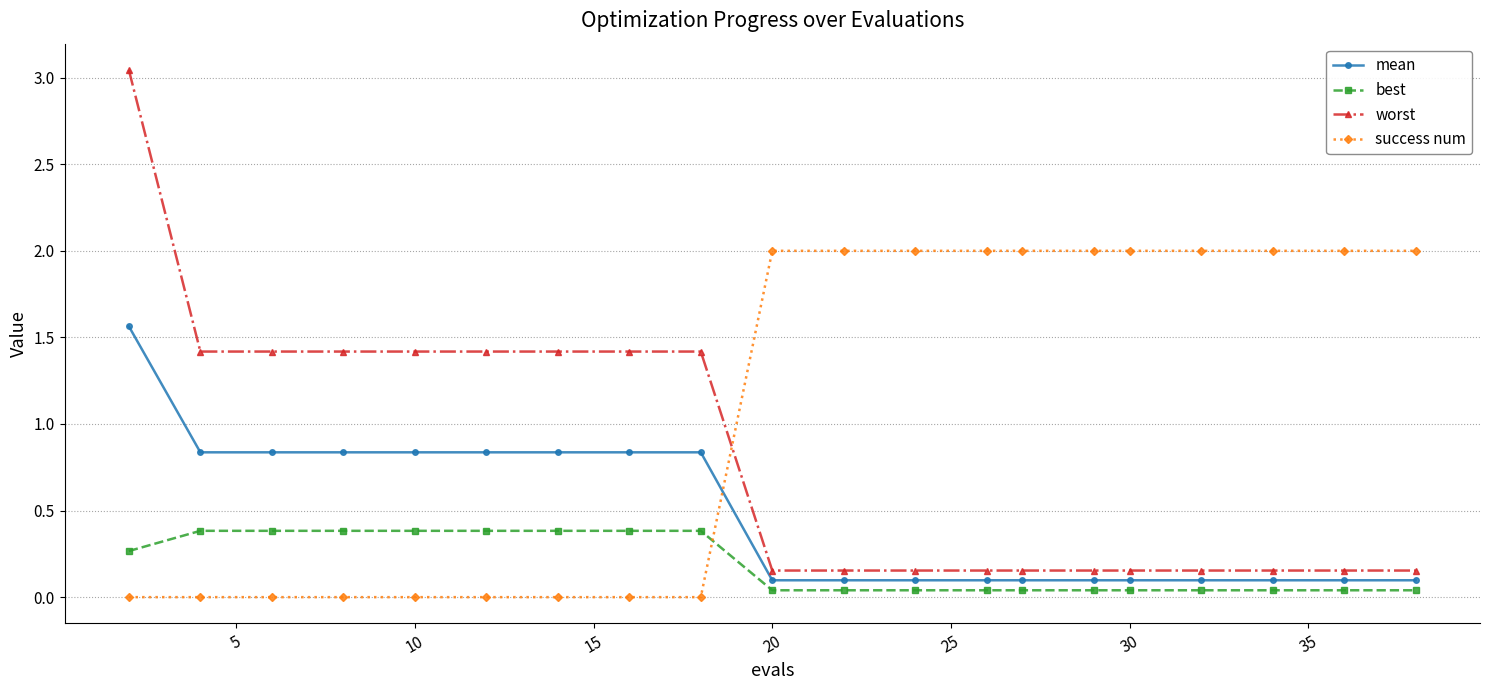

What is the lowest value of the mean series?

0.1